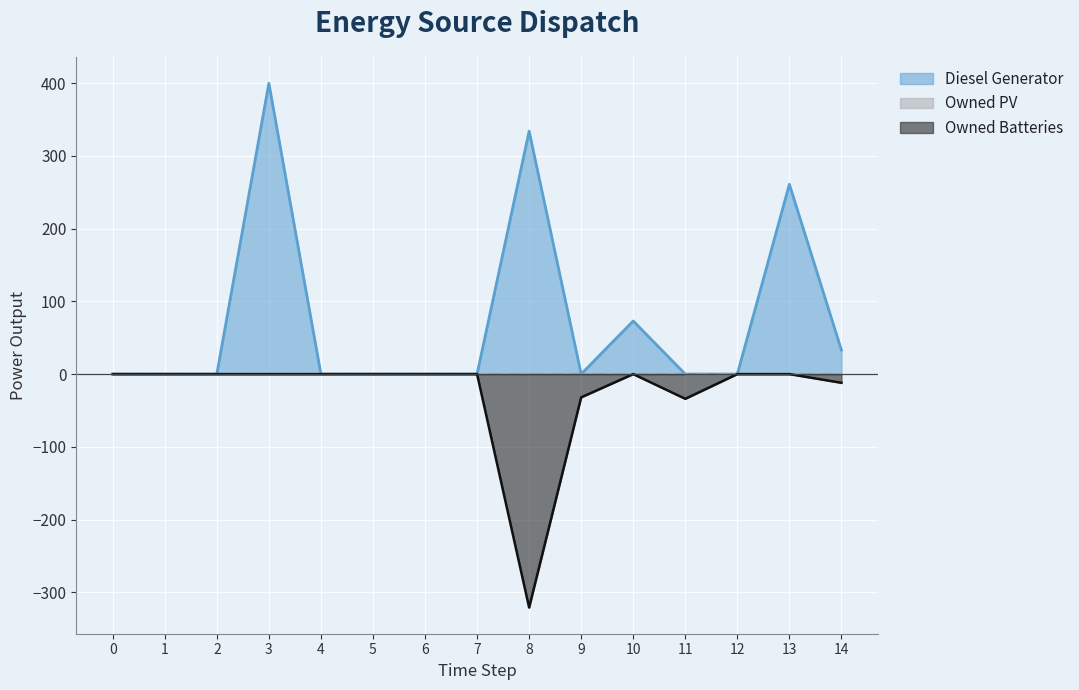

Count the number of categories in the chart.

15